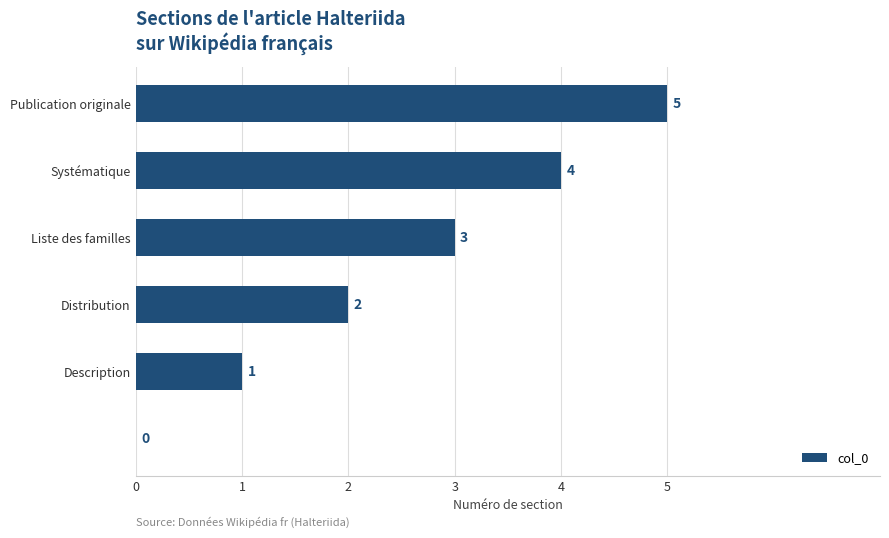

How many values are between 1 and 4?

4